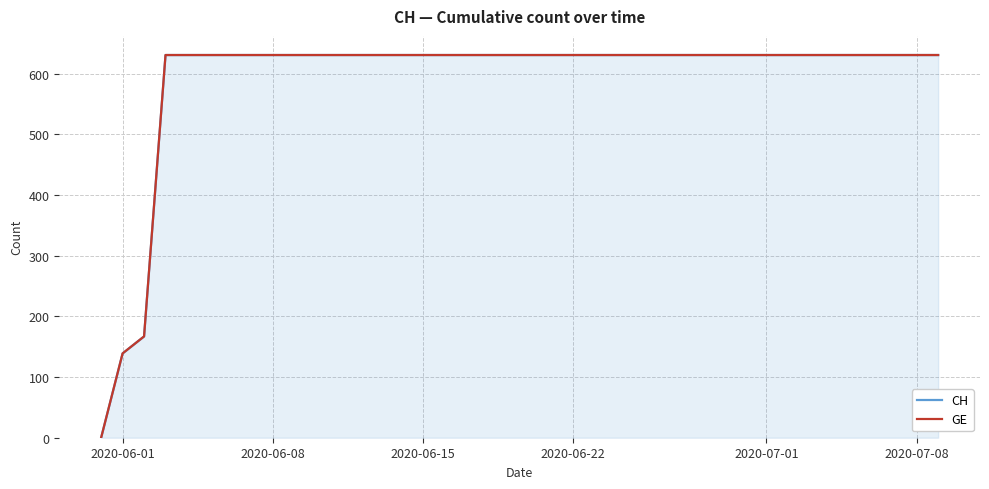

True or false: GE has more than 1 interior local peaks.

False